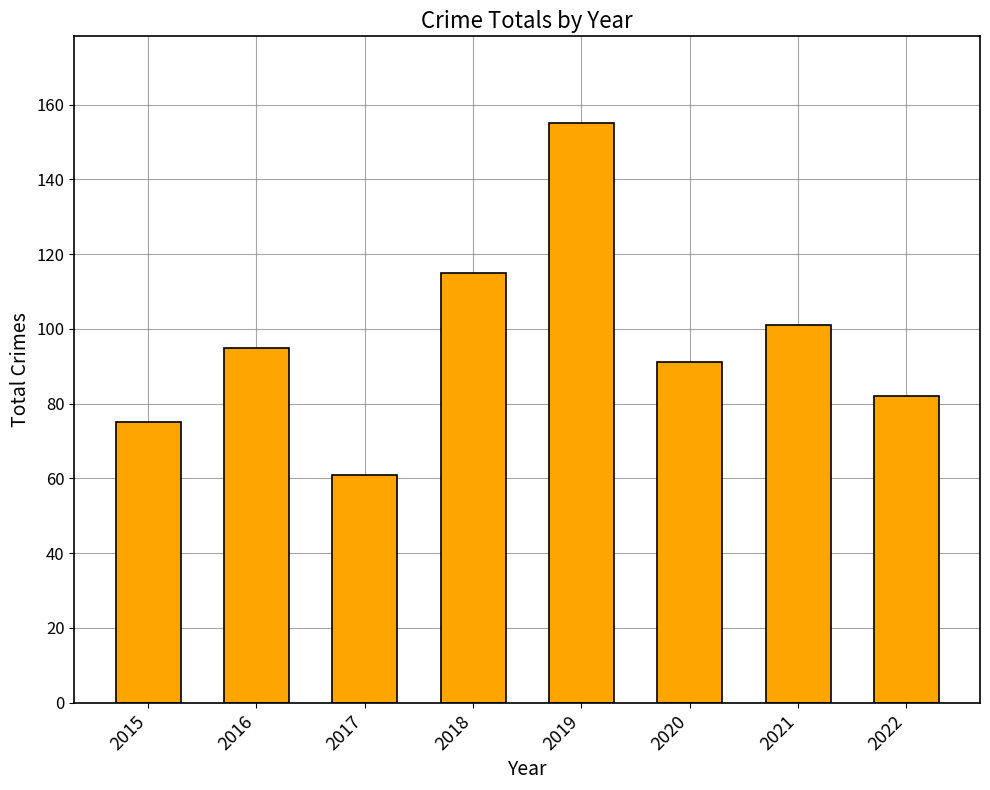

What is the value of the 2nd bar from the left?

95